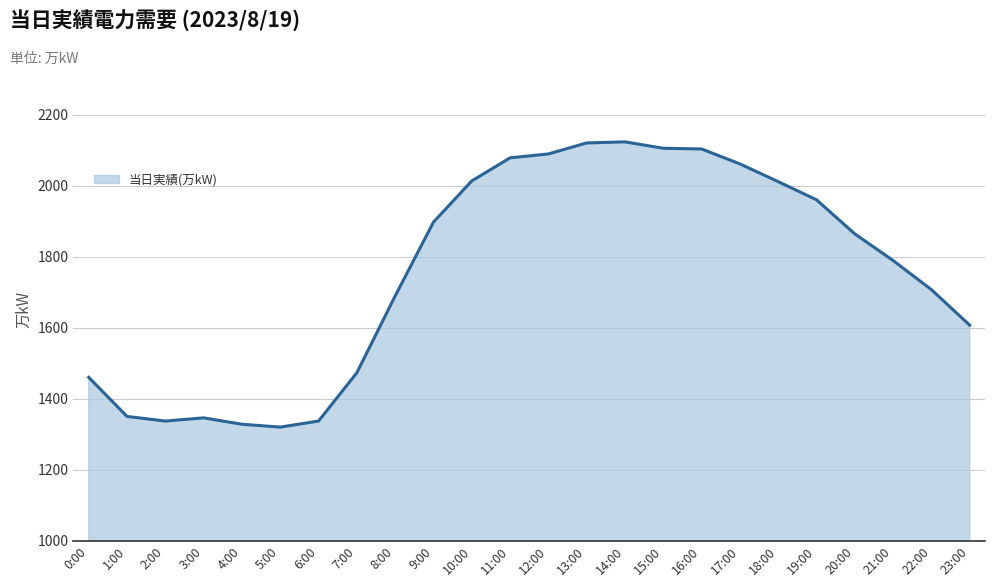

What is the greatest value displayed?

2123